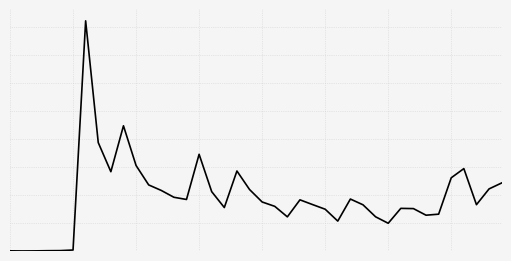

Is this an area chart (filled region under the line)?

No